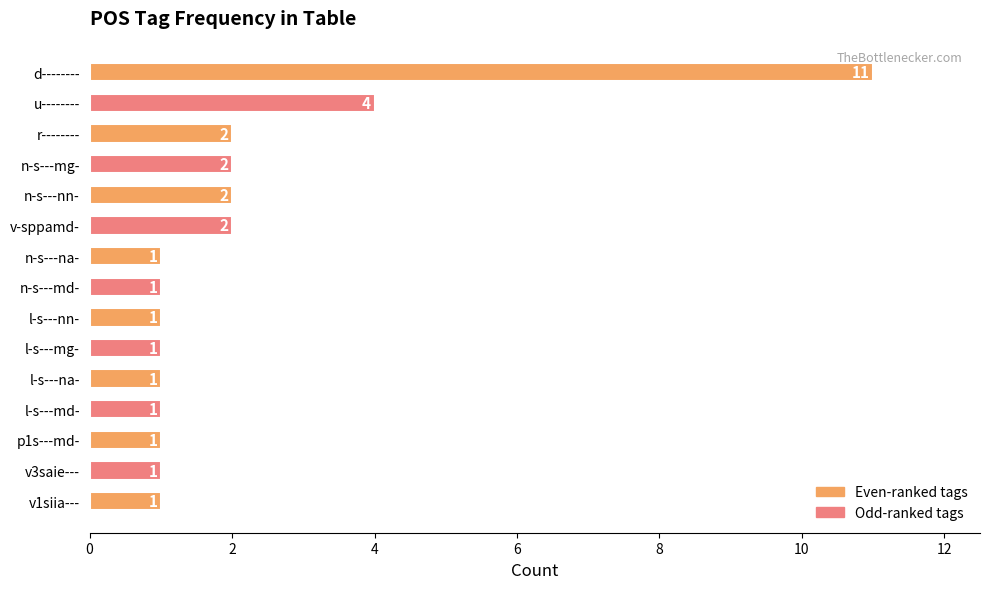

What is the difference between the maximum and minimum values?

10